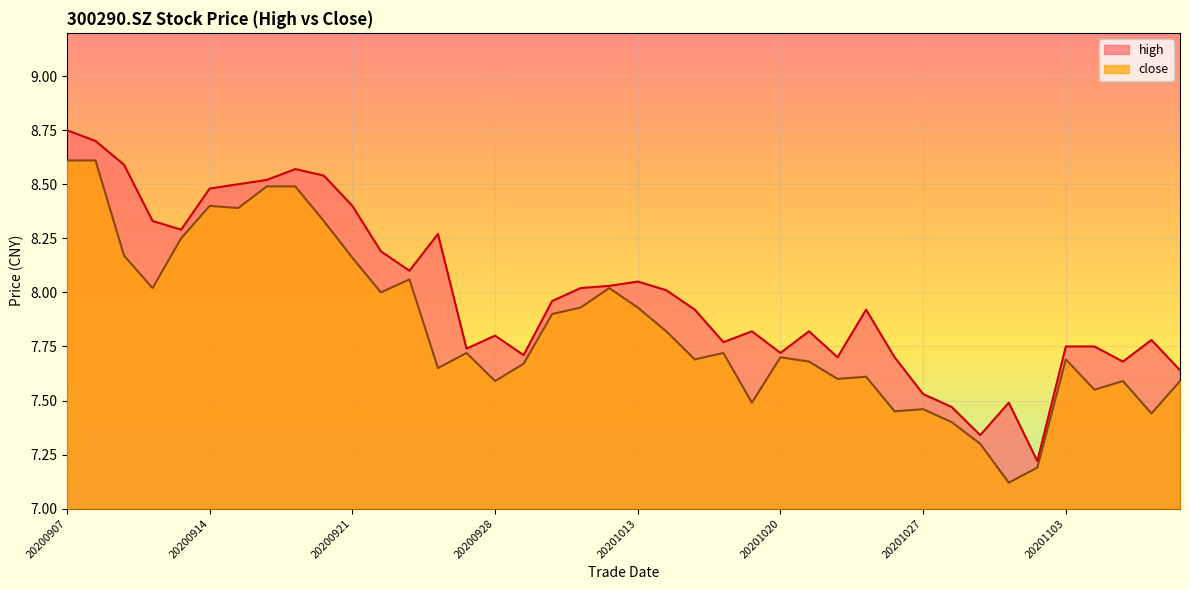

Reading left to right, transcribe all the data shown in this chart.

high: 8.8	8.7	8.6	8.3	8.3	8.5	8.5	8.5	8.6	8.5	8.4	8.2	8.1	8.3	7.7	7.8	7.7	8.0	8.0	8.0	8.1	8.0	7.9	7.8	7.8	7.7	7.8	7.7	7.9	7.7	7.5	7.5	7.3	7.5	7.2	7.8	7.8	7.7	7.8	7.6
close: 8.6	8.6	8.2	8.0	8.2	8.4	8.4	8.5	8.5	8.3	8.2	8.0	8.1	7.7	7.7	7.6	7.7	7.9	7.9	8.0	7.9	7.8	7.7	7.7	7.5	7.7	7.7	7.6	7.6	7.5	7.5	7.4	7.3	7.1	7.2	7.7	7.5	7.6	7.4	7.6